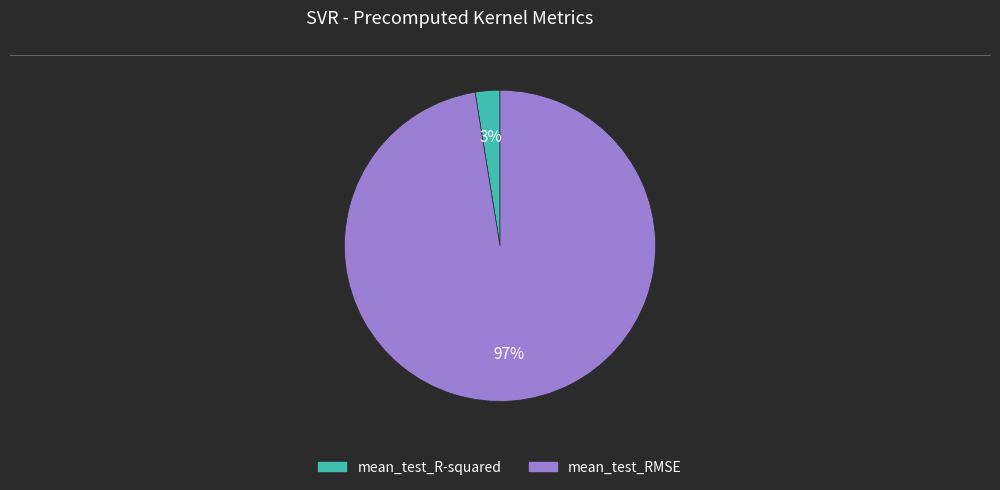

What percentage is the mean_test_R-squared slice, to the nearest percent?

3%